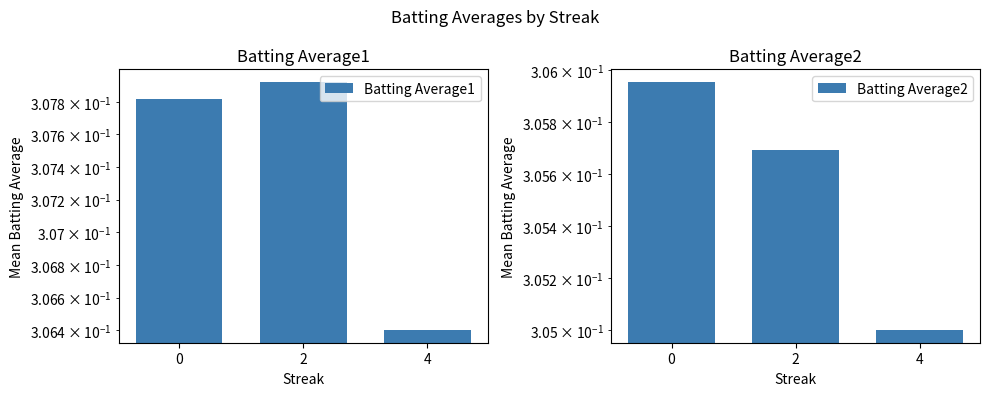

What is the value of the Batting Average2 bar at the 3rd from the left?

0.3